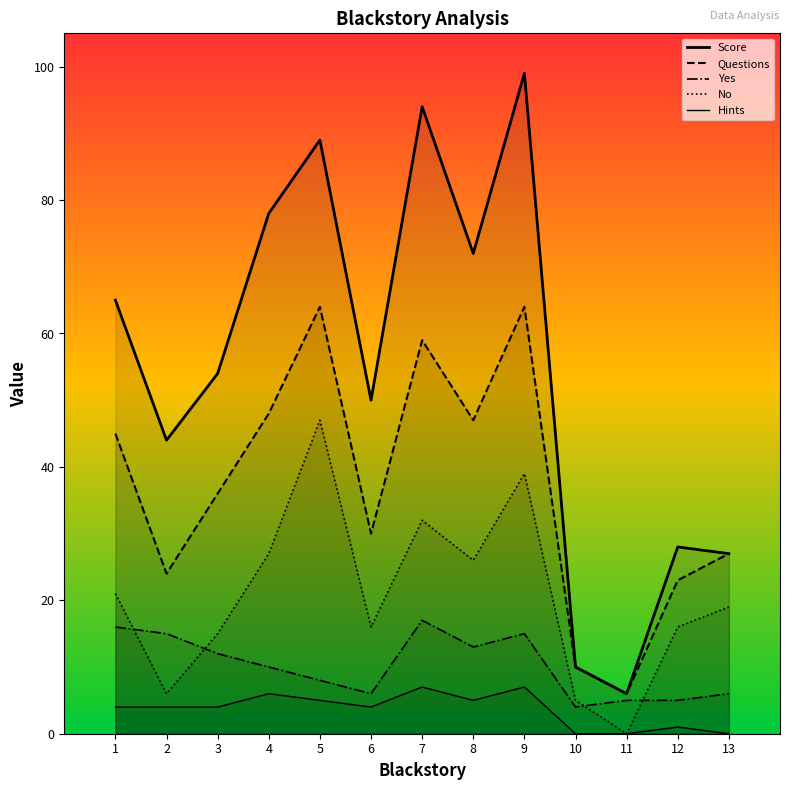

Where is the first local maximum for Questions?

5